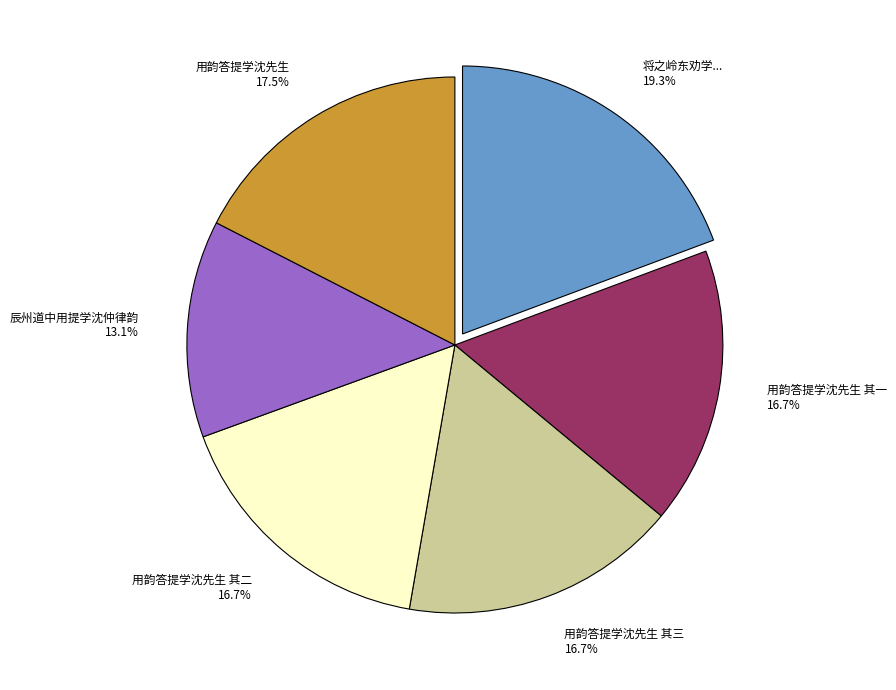

Is there a majority slice in this chart?

No